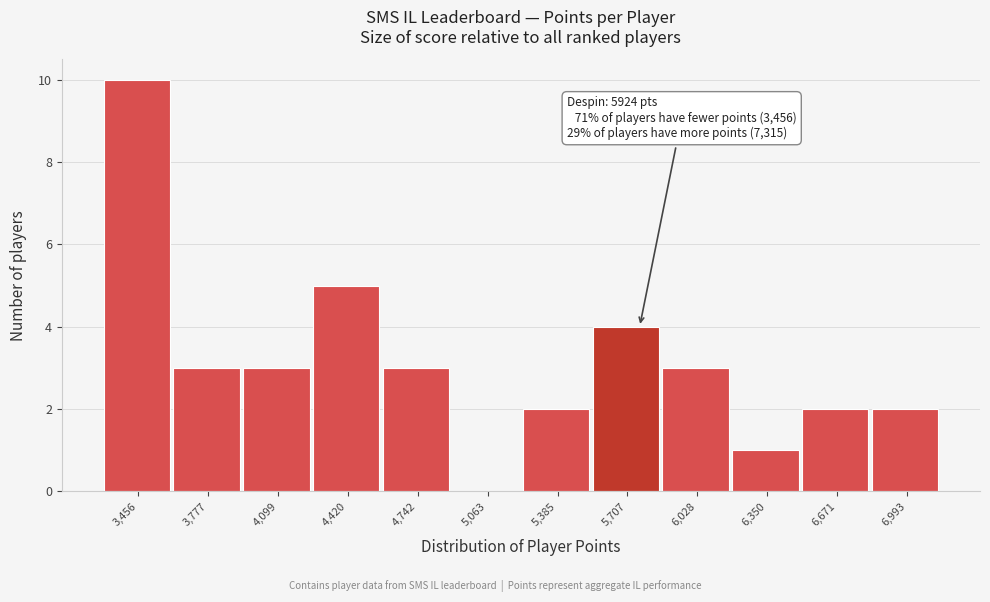

Reading right to left, what are all the values shown in this chart?

6,993=2	6,671=2	6,350=1	6,028=3	5,707=4	5,385=2	5,063=0	4,742=3	4,420=5	4,099=3	3,777=3	3,456=10